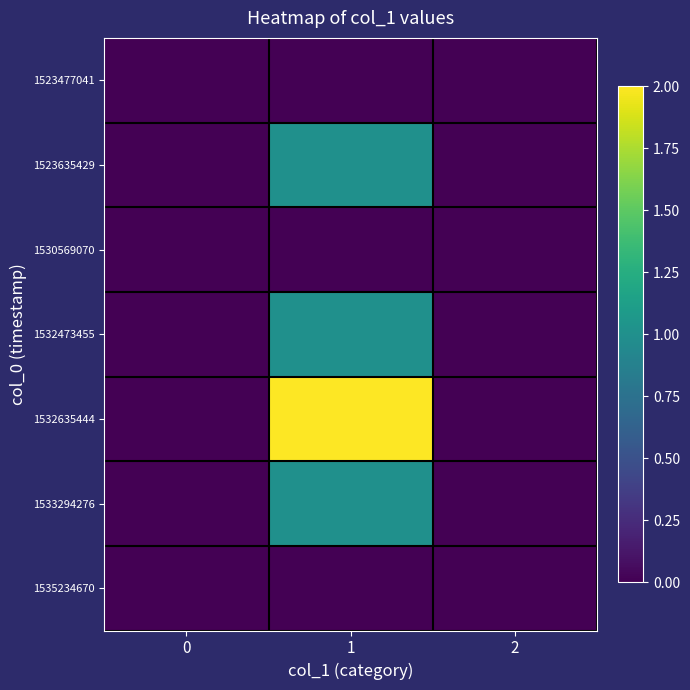

Reading left to right, transcribe all the data shown in this chart.

1523477041: 0=0	1=0	2=0
1523635429: 0=0	1=1	2=0
1530569070: 0=0	1=0	2=0
1532473455: 0=0	1=1	2=0
1532635444: 0=0	1=2	2=0
1533294276: 0=0	1=1	2=0
1535234670: 0=0	1=0	2=0